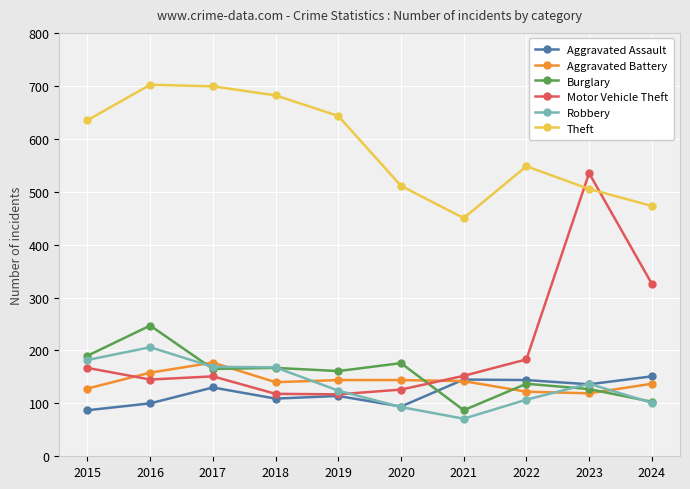

What is the difference between the highest and lowest values at 2017?

569